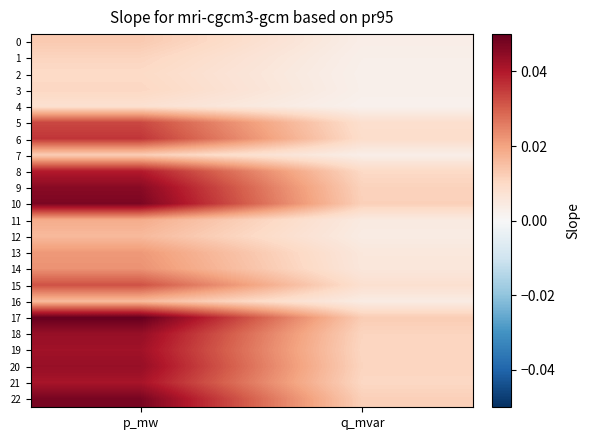

Reading left to right, list all the values displayed in this chart.

0: p_mw=0.0	q_mvar=0.0
1: p_mw=0.0	q_mvar=0.0
2: p_mw=0.0	q_mvar=0.0
3: p_mw=0.0	q_mvar=0.0
4: p_mw=0.0	q_mvar=0.0
5: p_mw=0.0	q_mvar=0.0
6: p_mw=0.0	q_mvar=0.0
7: p_mw=0.0	q_mvar=0.0
8: p_mw=0.0	q_mvar=0.0
9: p_mw=0.0	q_mvar=0.0
10: p_mw=0.0	q_mvar=0.0
11: p_mw=0.0	q_mvar=0.0
12: p_mw=0.0	q_mvar=0.0
13: p_mw=0.0	q_mvar=0.0
14: p_mw=0.0	q_mvar=0.0
15: p_mw=0.0	q_mvar=0.0
16: p_mw=0.0	q_mvar=0.0
17: p_mw=0.1	q_mvar=0.0
18: p_mw=0.0	q_mvar=0.0
19: p_mw=0.0	q_mvar=0.0
20: p_mw=0.0	q_mvar=0.0
21: p_mw=0.0	q_mvar=0.0
22: p_mw=0.0	q_mvar=0.0